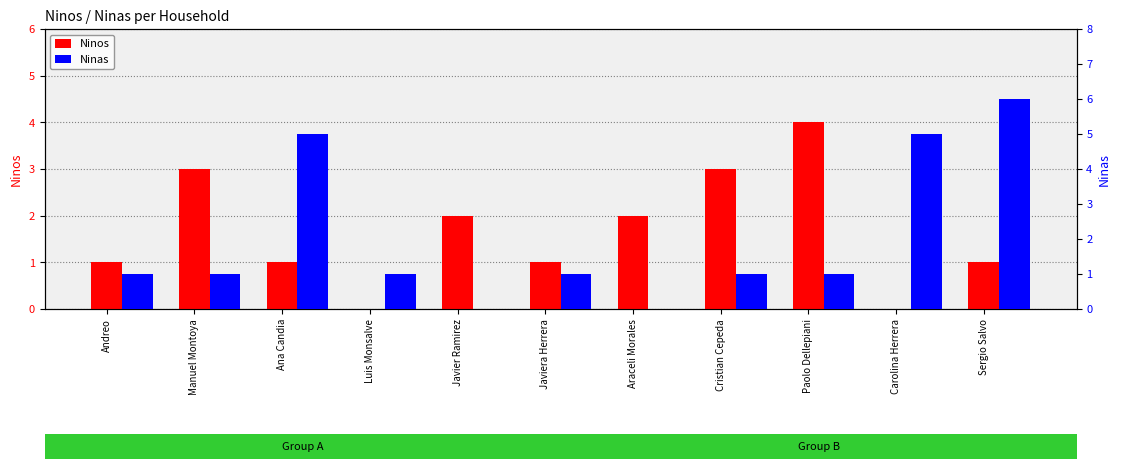

What is the label of the 6th bar from the left?

Javiera Herrera